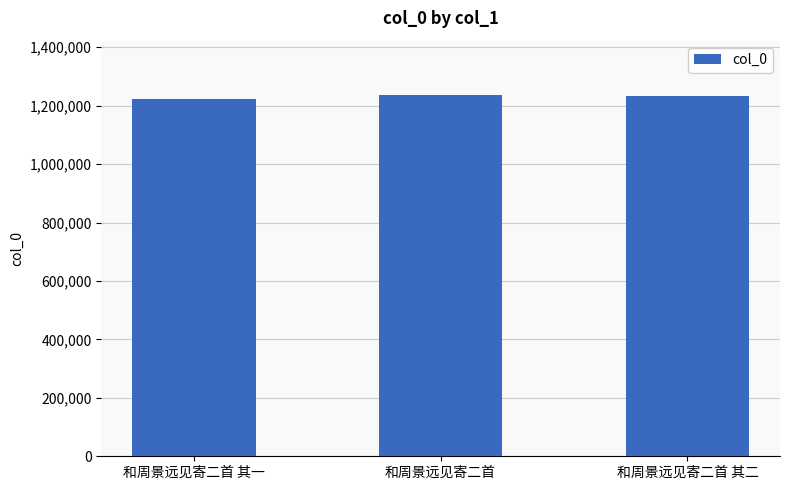

What is the maximum value shown in the chart?

1236944